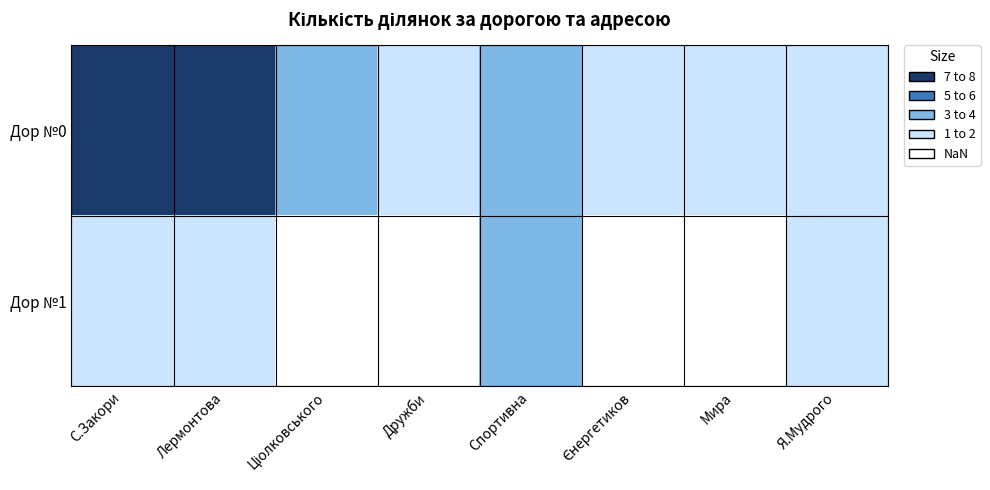

What is the maximum value shown in the chart?

8.0